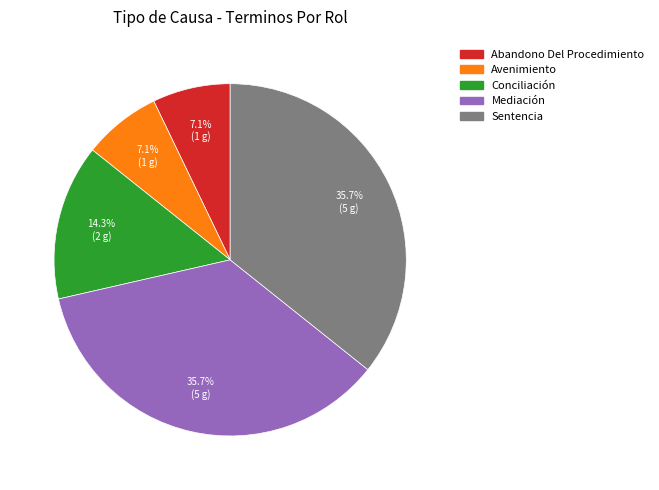

Is there any slice that represents more than half of the pie?

No